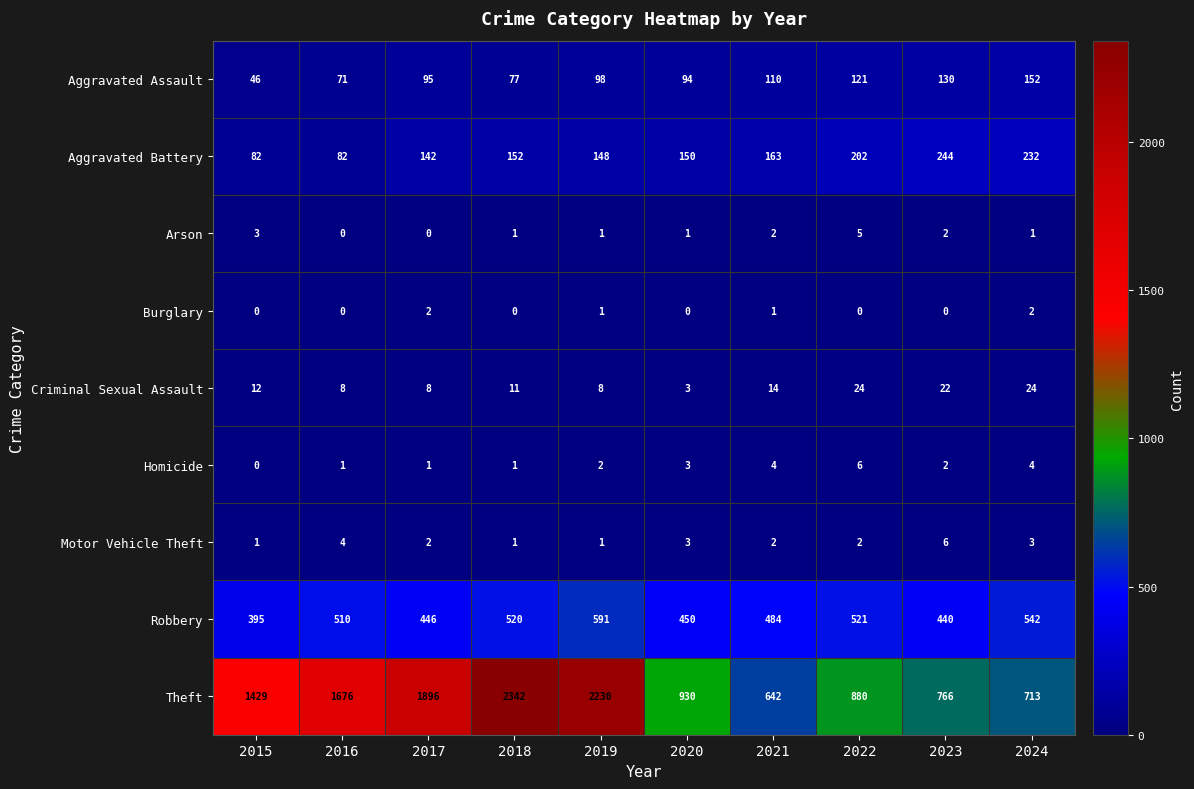

Is it true that Criminal Sexual Assault equals 24 at 2022?

True